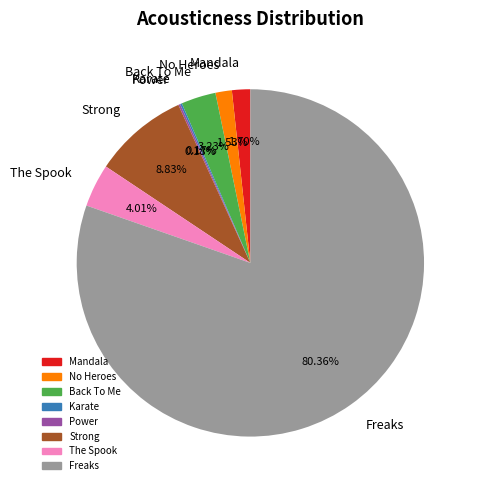

What percentage do Back To Me and Freaks together represent?

83.6%